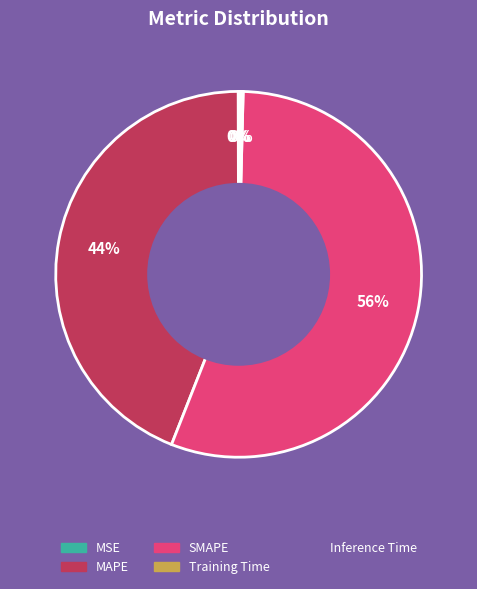

Between SMAPE and MAPE, which is larger?

SMAPE